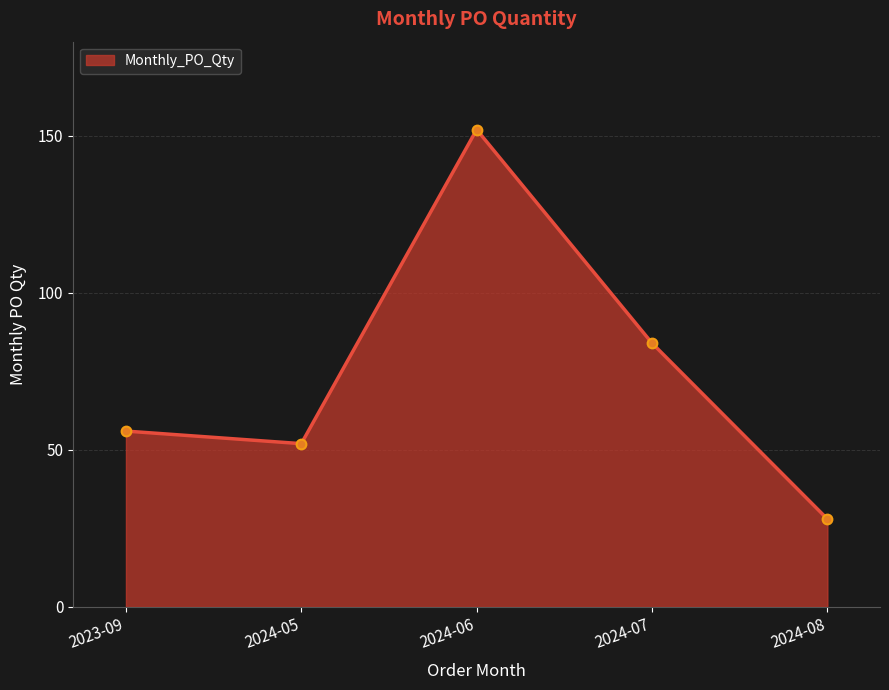

Where is the first local maximum?

2024-06